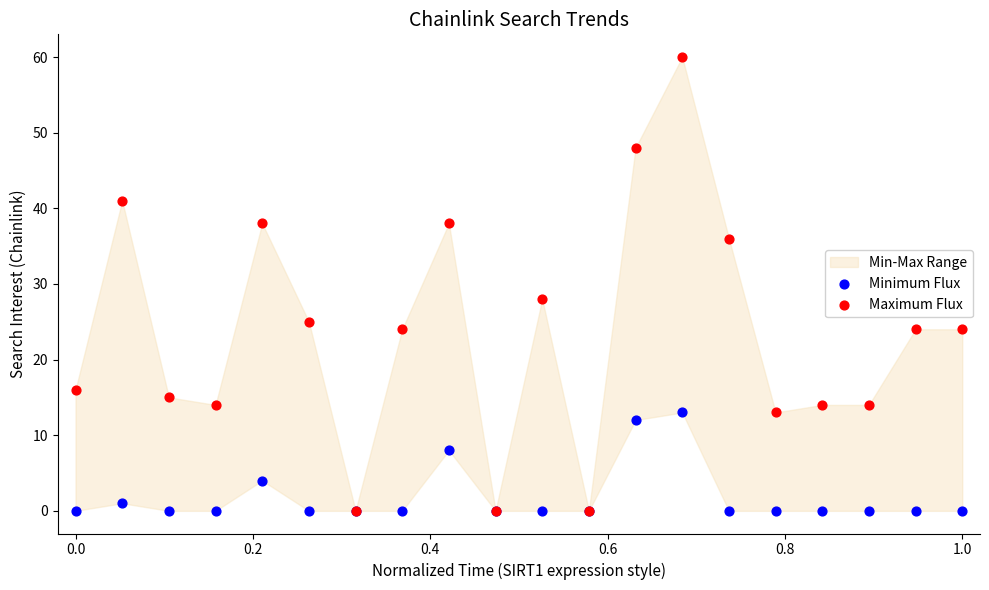

Across all series, what Y value is closest to 30?

28